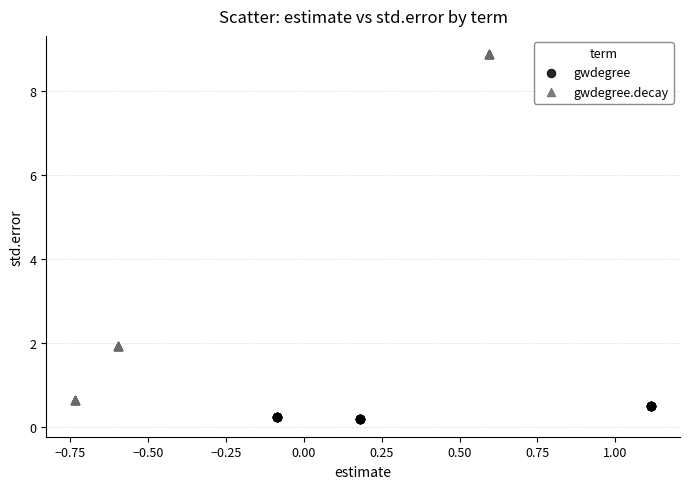

Which series has the widest spread of Y values?

gwdegree.decay